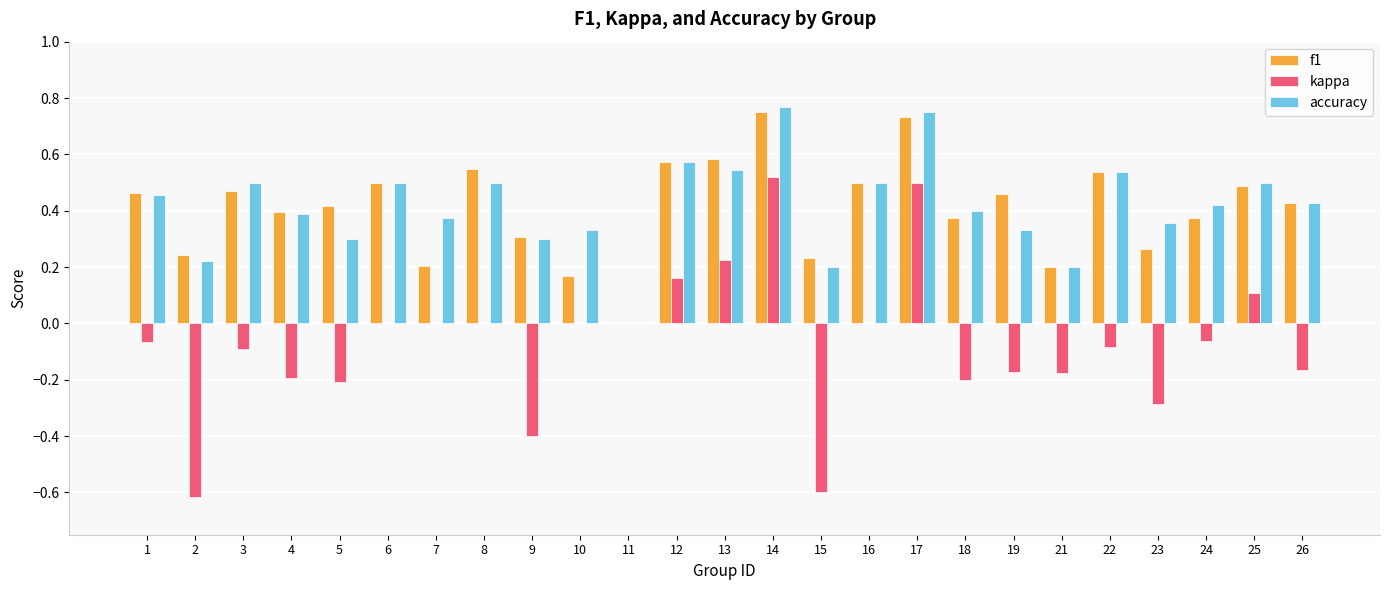

Is the value of kappa at 14 greater than the value of accuracy at 24?

Yes